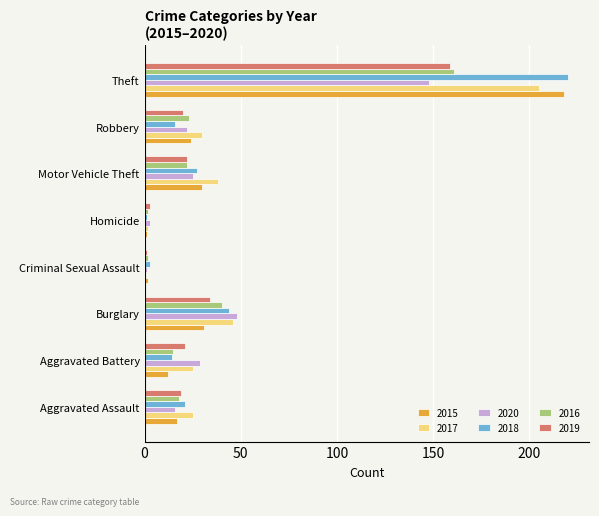

The 2020 series shows 25 at Motor Vehicle Theft. True or false?

True